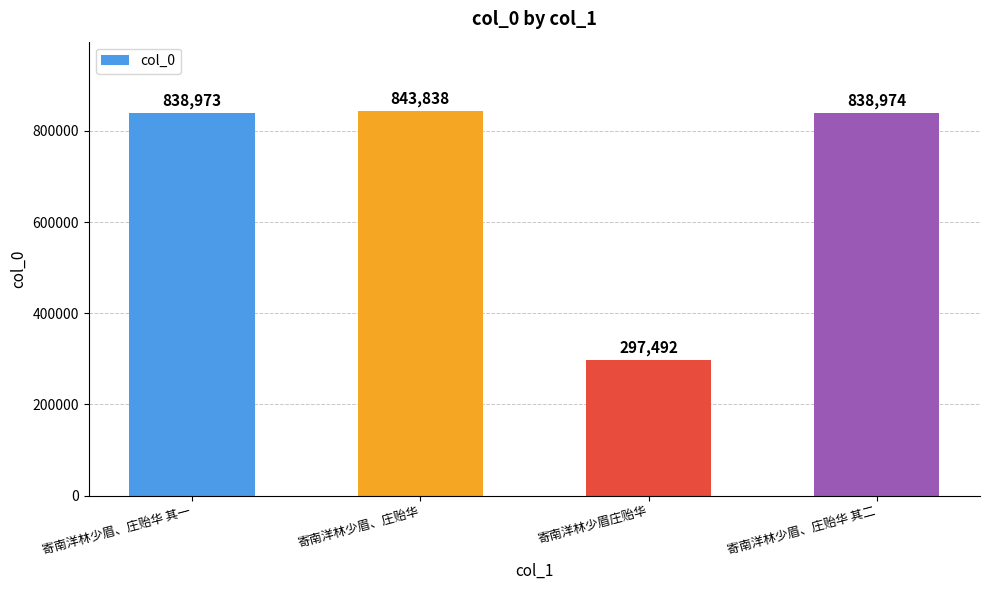

What is the difference between the values at 寄南洋林少眉、庄贻华 其二 and 寄南洋林少眉、庄贻华 其一?

1